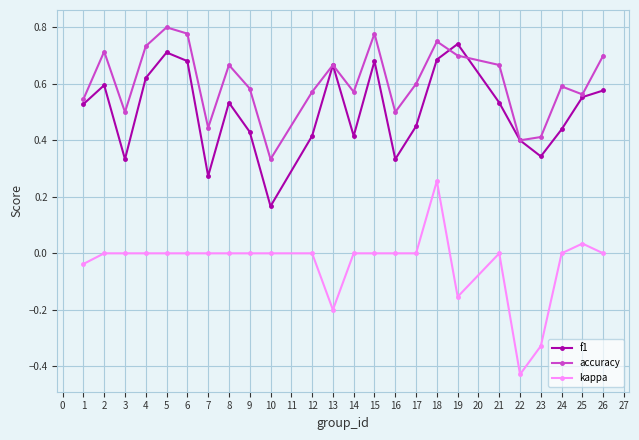

Where is the first local minimum for accuracy?

3